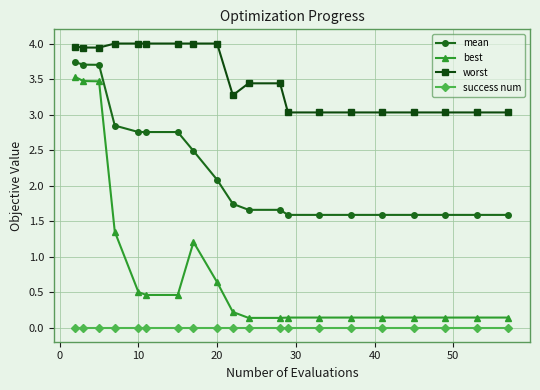

True or false: success num and mean cross at least once.

False